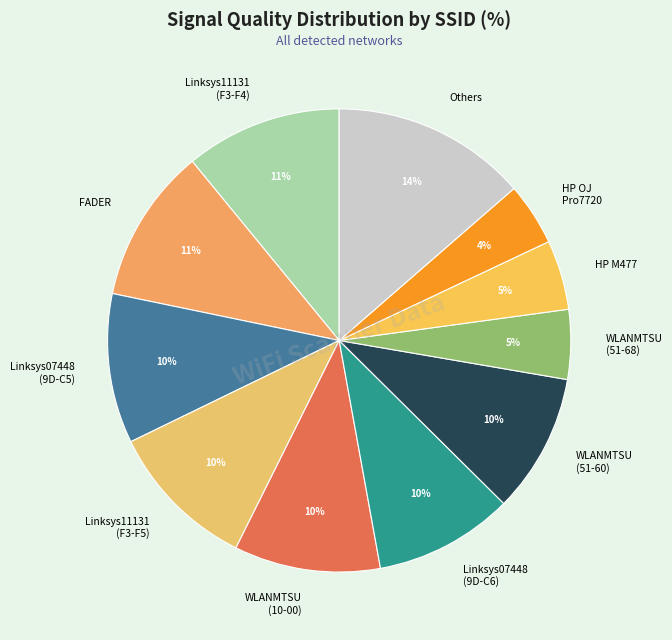

What percentage is the Linksys07448 (9D-C5) slice, to the nearest percent?

10%